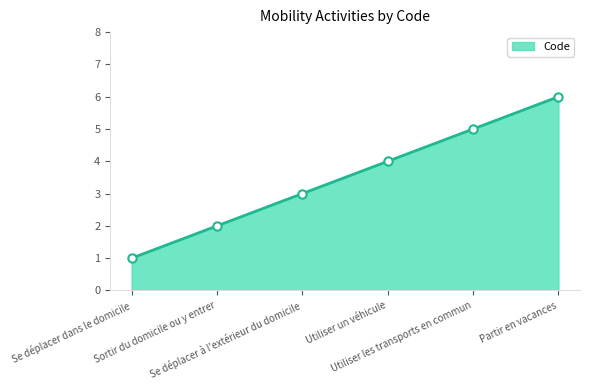

What is the ratio of the value at Sortir du domicile ou y entrer to the value at Utiliser un véhicule?

0.5